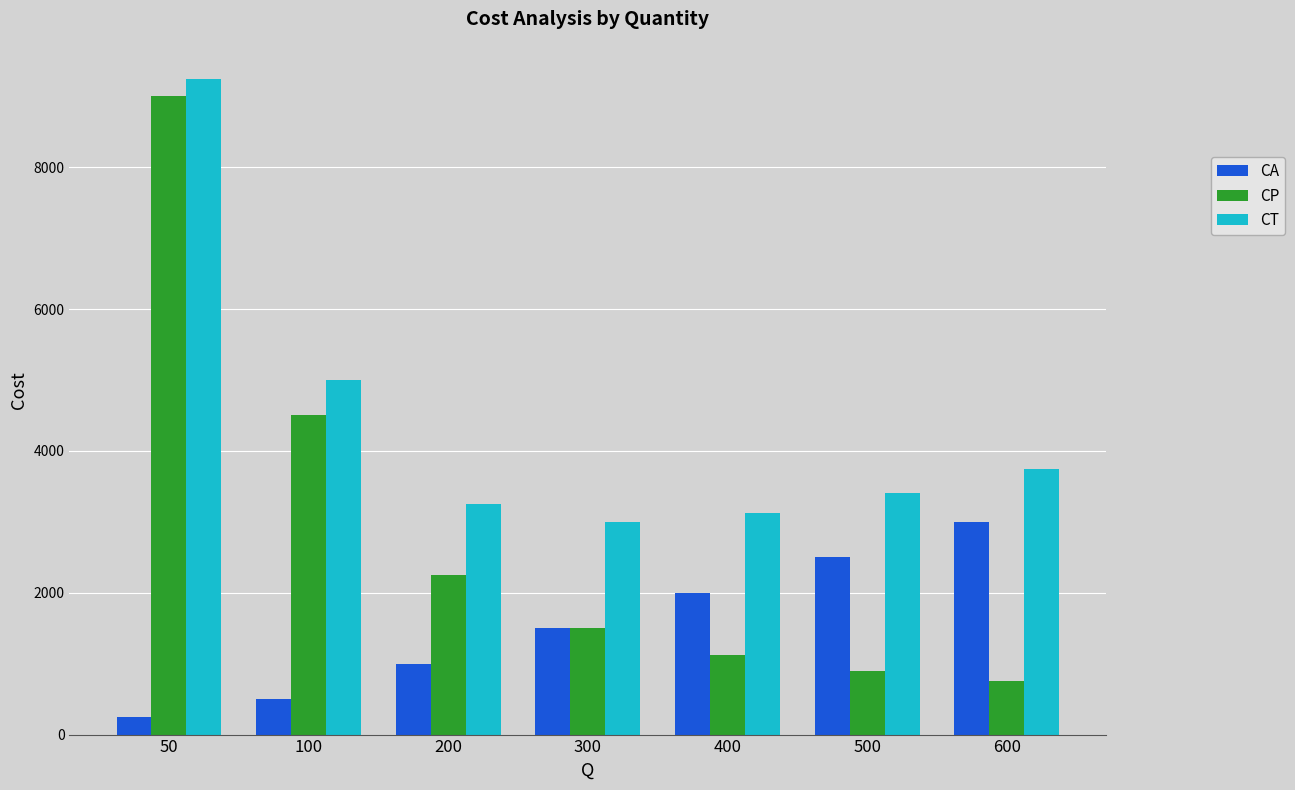

Reading right to left, what are all the values shown in this chart?

CA: 600=3000	500=2500	400=2000	300=1500	200=1000	100=500	50=250
CP: 600=750	500=900	400=1125	300=1500	200=2250	100=4500	50=9000
CT: 600=3750	500=3400	400=3125	300=3000	200=3250	100=5000	50=9250